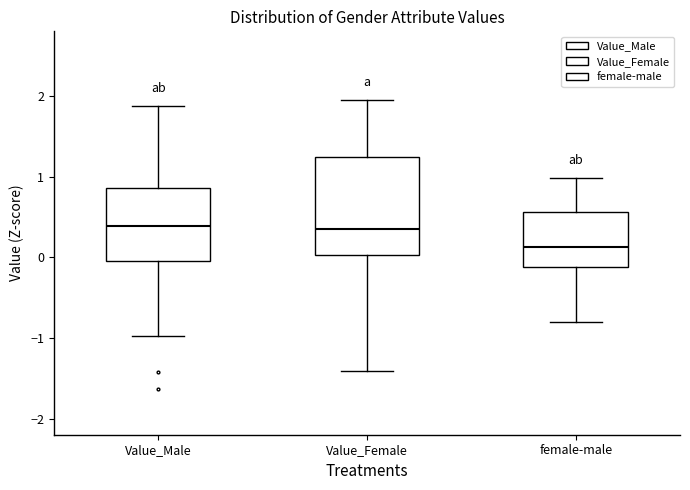

Reading left to right, transcribe this box plot: for each box, give where its median line is, the range the box spans, and where its two whiskers end, as read against the y-axis. The values are not printed on the chart, so give them approximately, as read against the axis.

Value_Male: median 0.4, box 0.0 to 0.9, whiskers -1.0 to 1.9
Value_Female: median 0.4, box 0.0 to 1.2, whiskers -1.4 to 2.0
female-male: median 0.1, box -0.1 to 0.6, whiskers -0.8 to 1.0